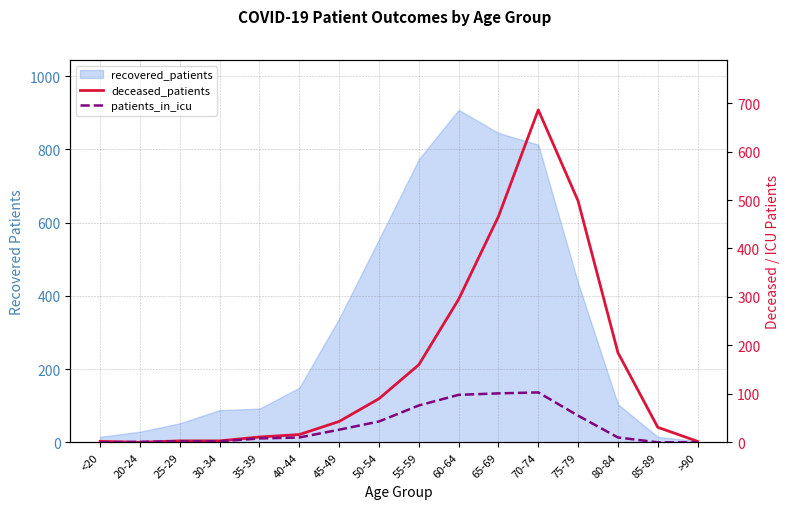

At which label is deceased_patients closest to 343?

60-64